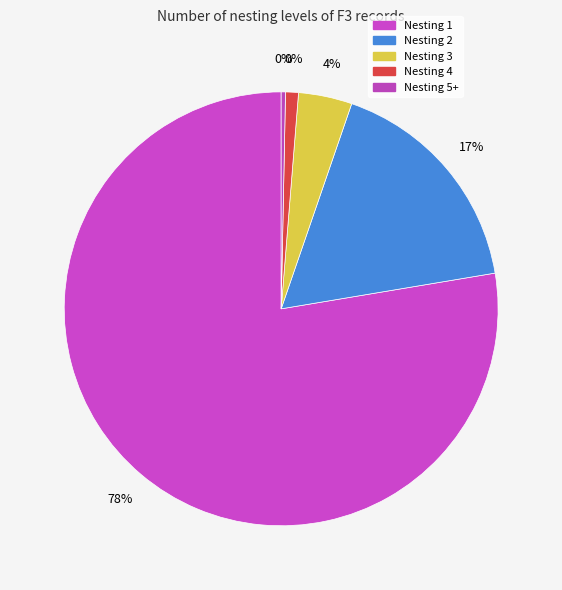

What is the total percentage of Nesting 3 and Nesting 2?

21.1%